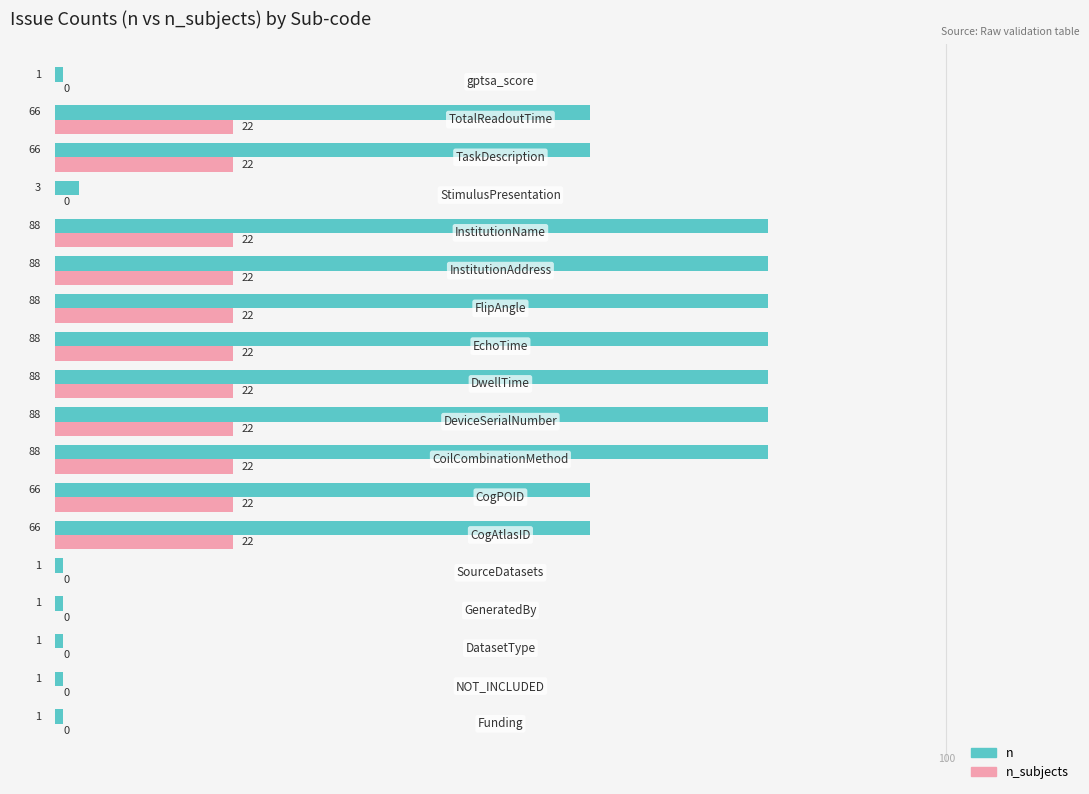

List the series in order of their peak value, highest first.

n, n_subjects